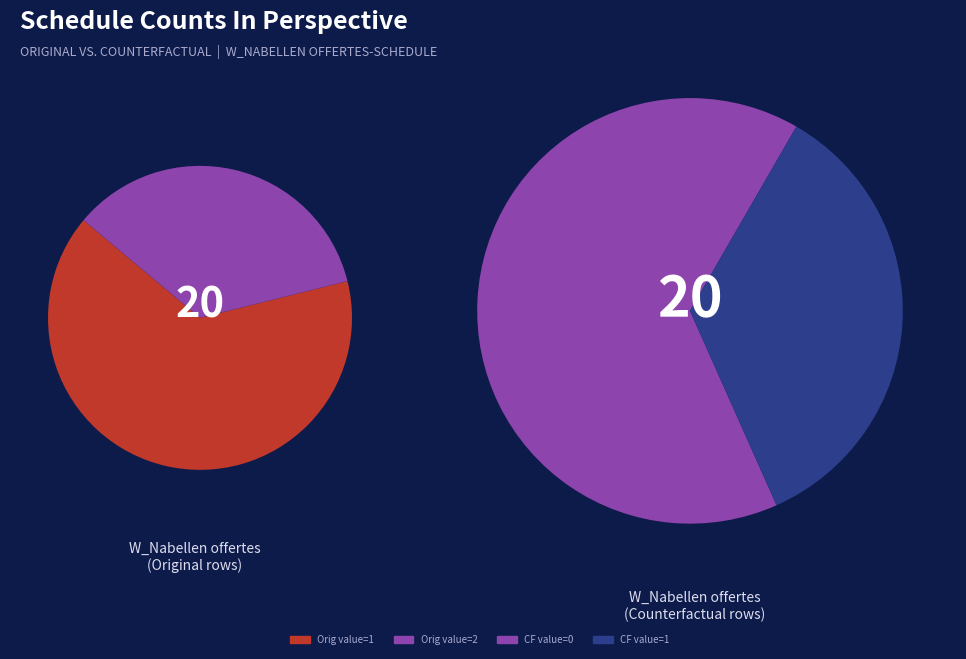

What is the largest slice in the pie chart?

11